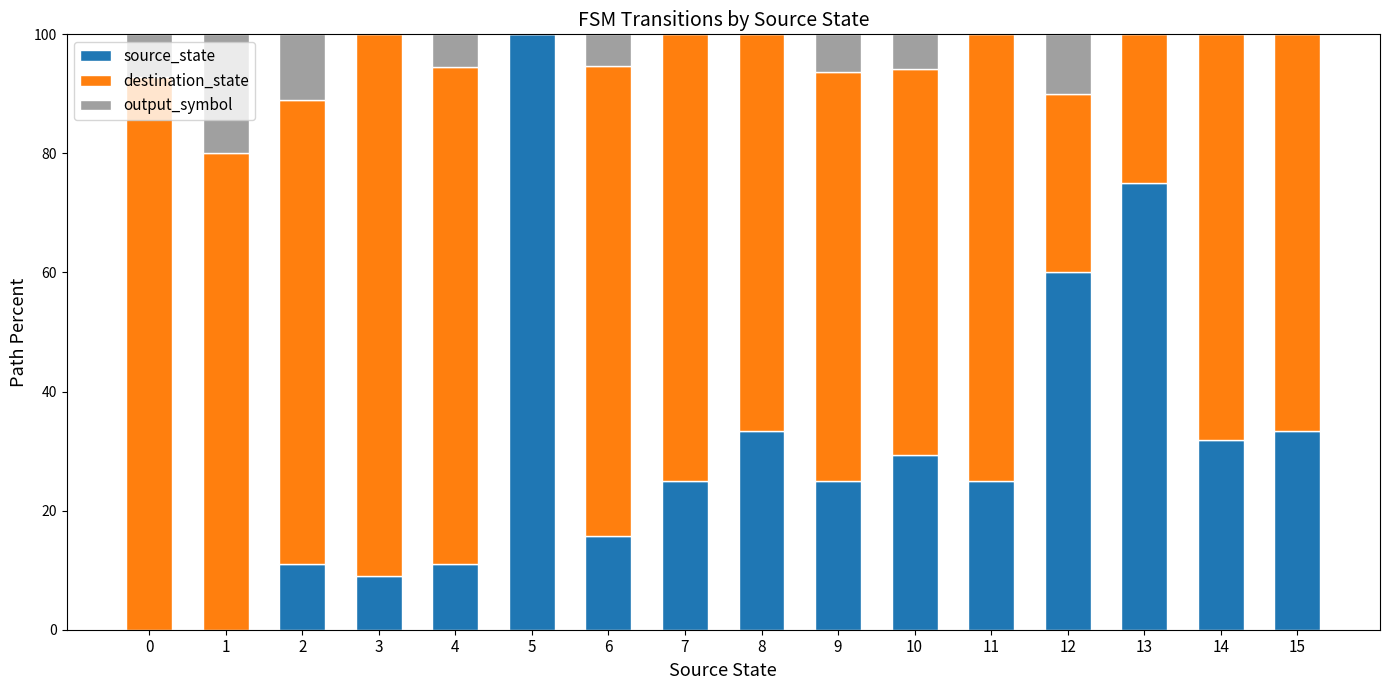

What is the highest value of the source_state series?

100.0